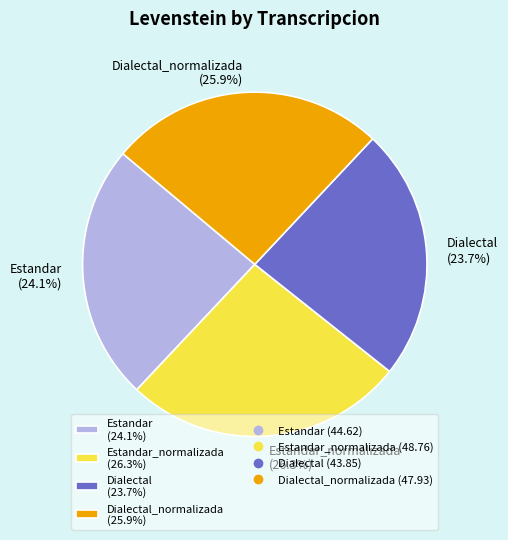

Is there a majority slice in this chart?

No